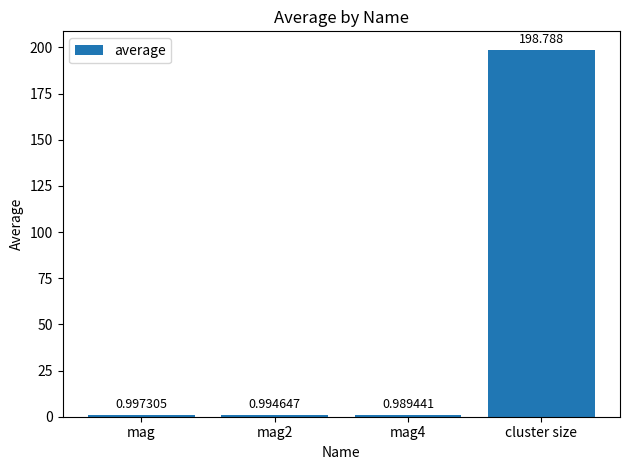

Rank the categories by value from lowest to highest.

mag4, mag2, mag, cluster size